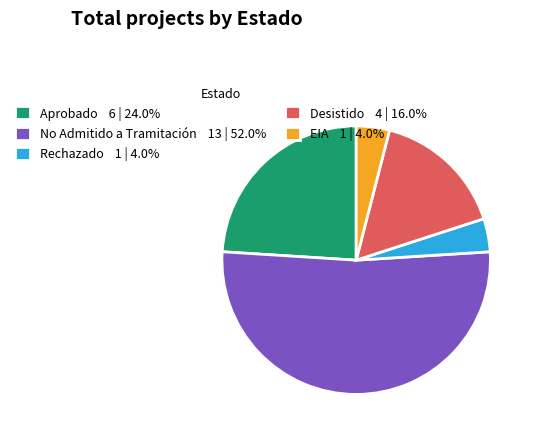

Is there a majority slice in this chart?

Yes